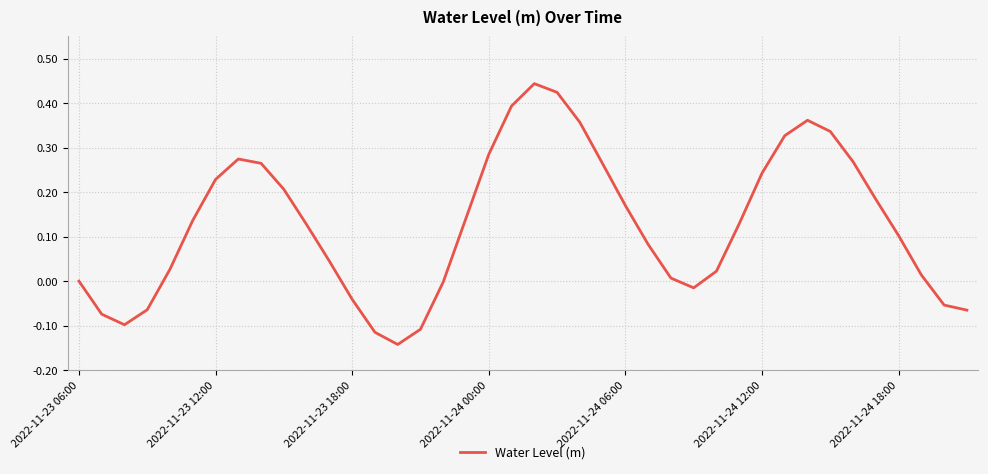

At which label is the value closest to 0?

2022-11-23 06:00